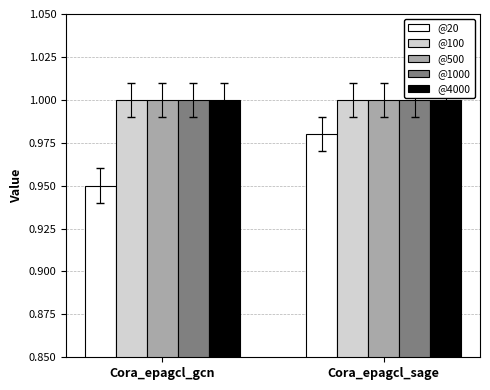

What is the label of the 1st bar from the left?

Cora_epagcl_gcn